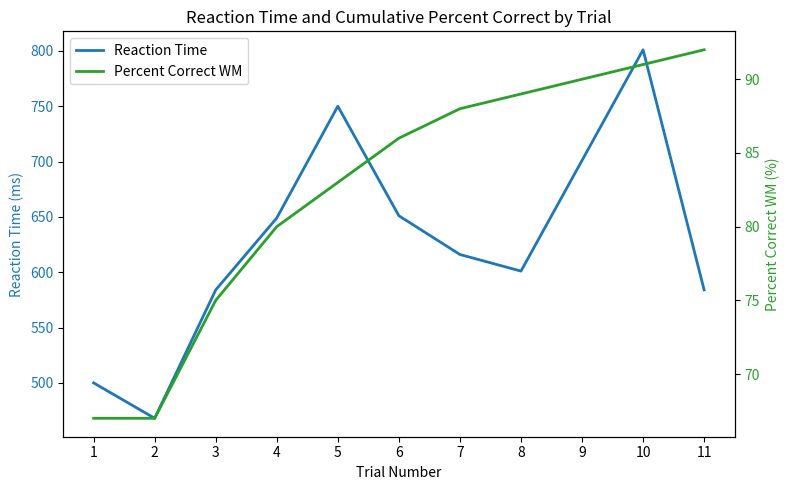

What is the difference between the maximum and second lowest values in the Percent Correct WM series?

25